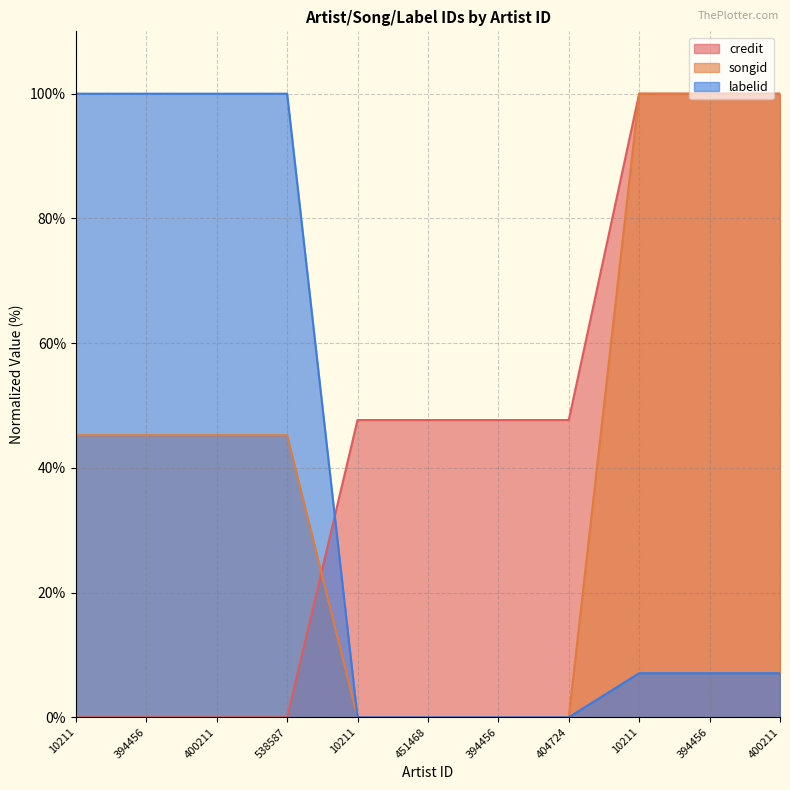

Where is songid nearest to the value 50?

10211